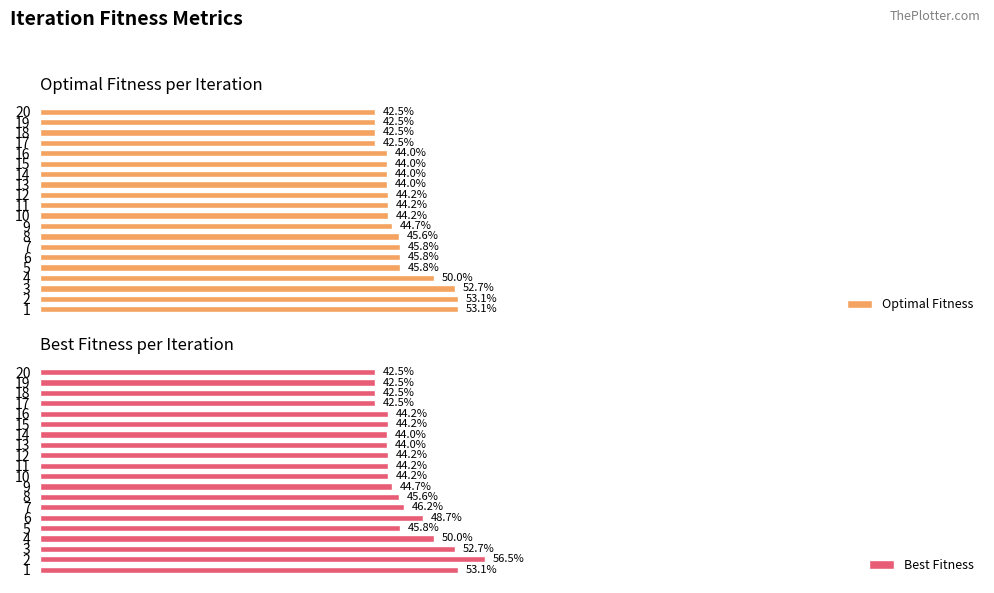

What is the difference between the second highest and second lowest values in the Optimal Fitness series?

10.6